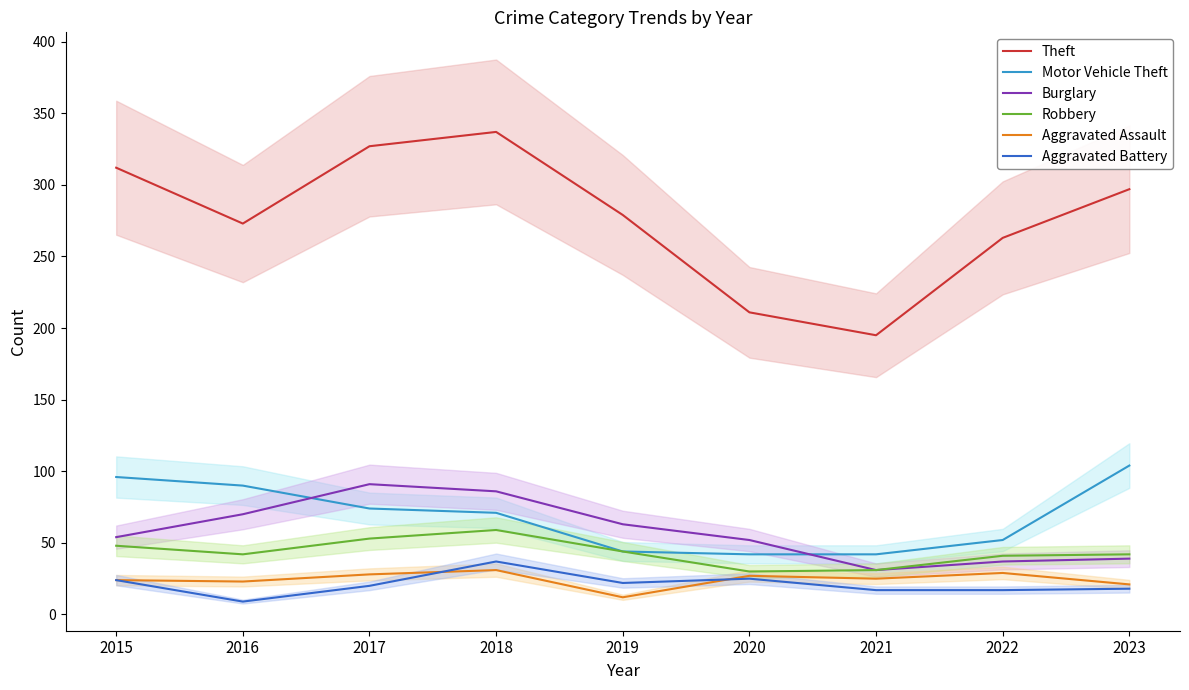

At which label is Aggravated Assault closest to 21?

2023